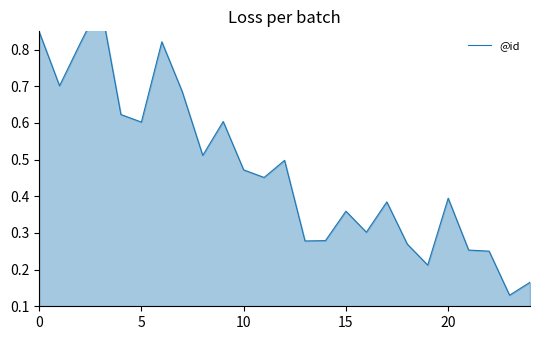

Does the chart have visible grid lines?

No